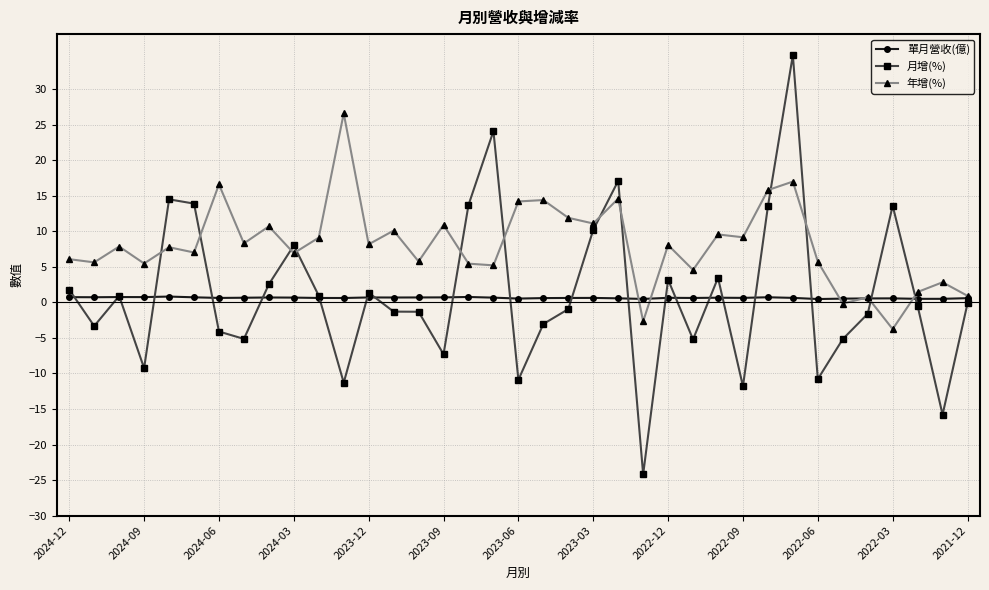

Rank the series by their maximum value, from lowest to highest.

單月營收(億), 年增(%), 月增(%)